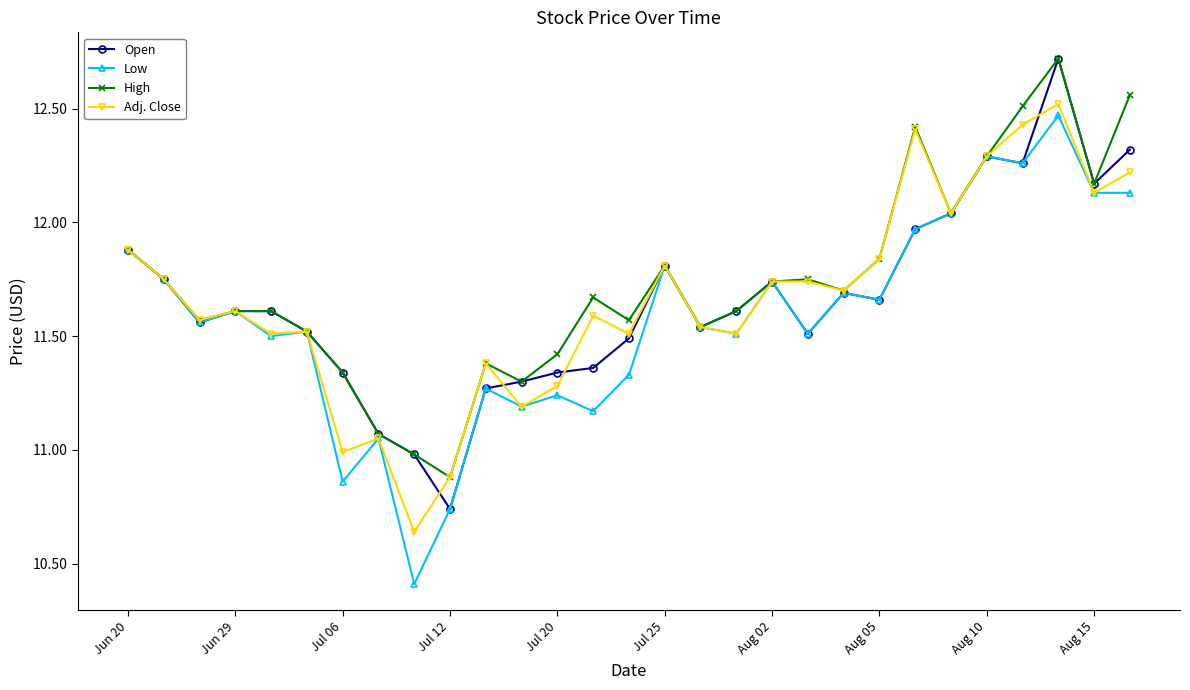

What is the maximum value for Open?

12.7